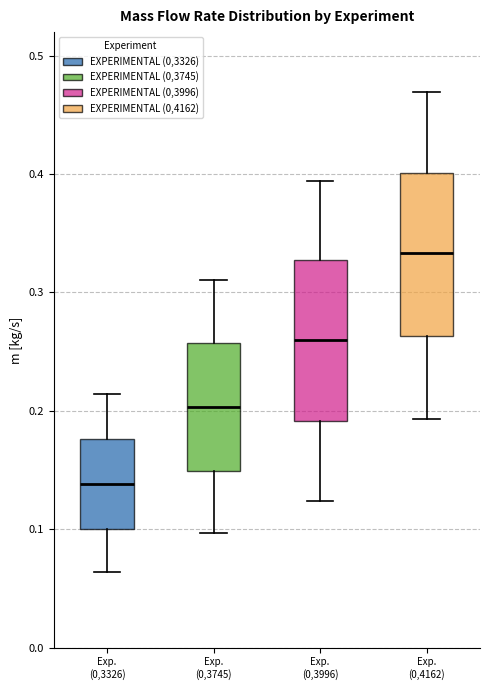

Which box has the highest median line?

Exp. (0,4162)